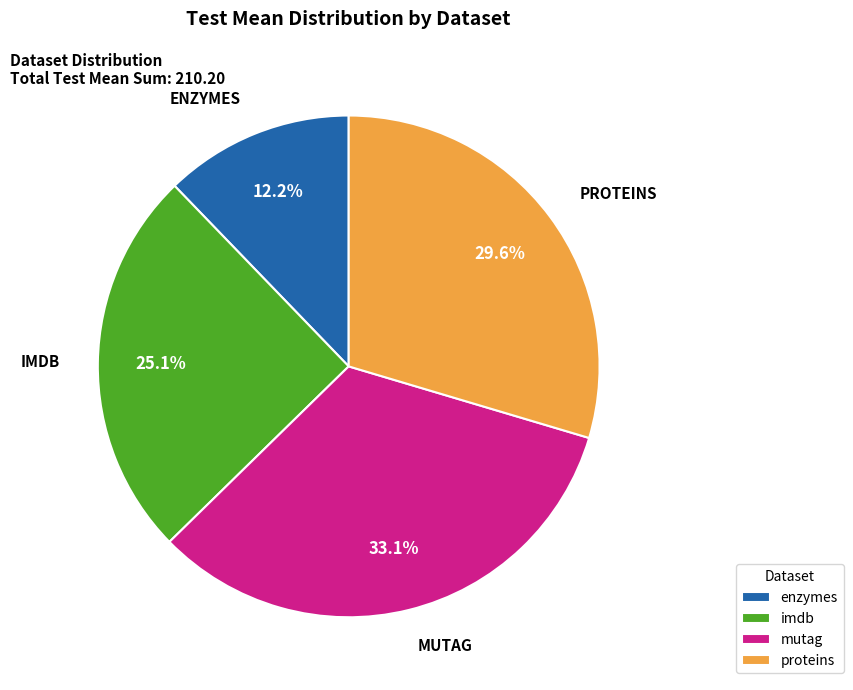

To the nearest percent, what is the difference between the largest and smallest slice percentages?

21%